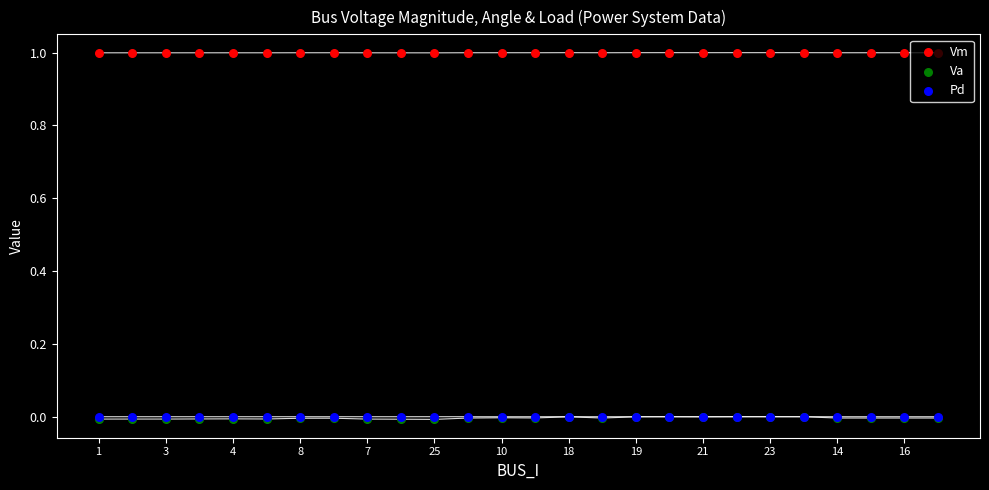

At which category is the sum across all series the highest?

19